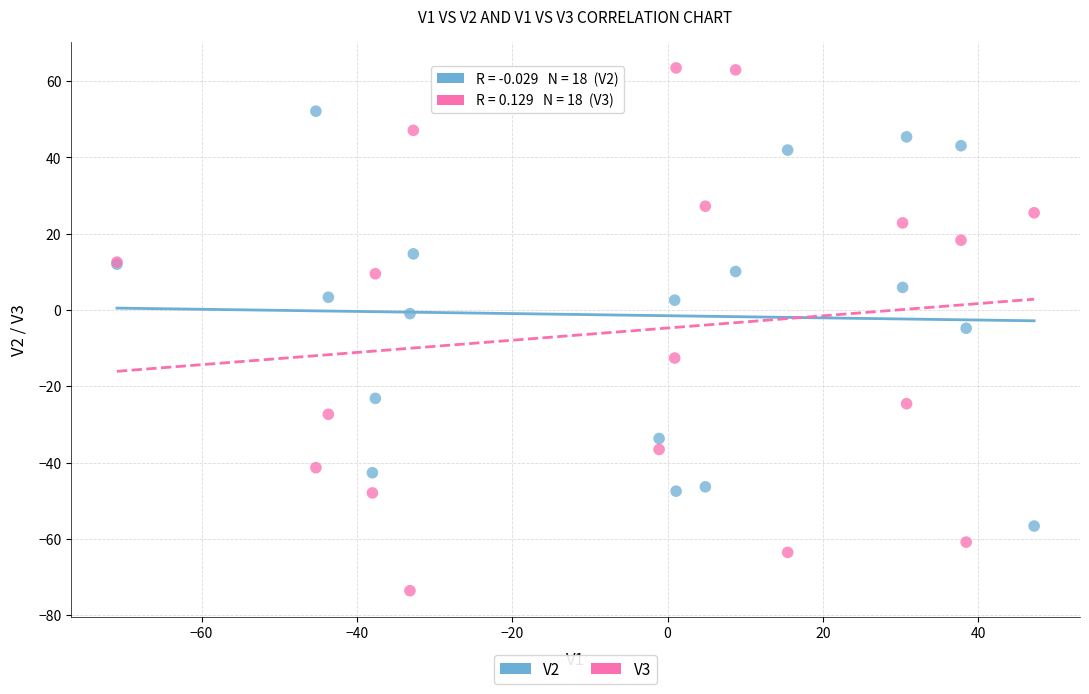

What is the X range (max minus min) for the scatter plot?

118.1